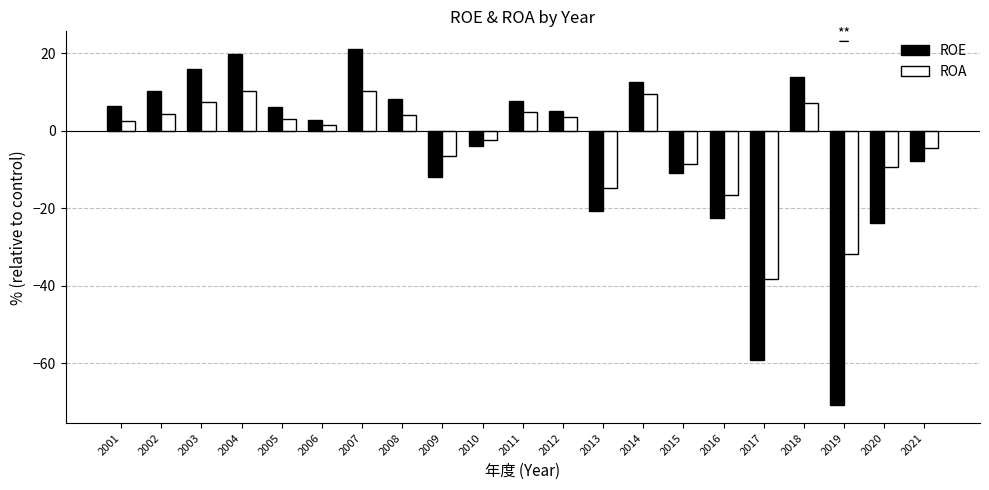

What is the greatest value displayed?

21.1